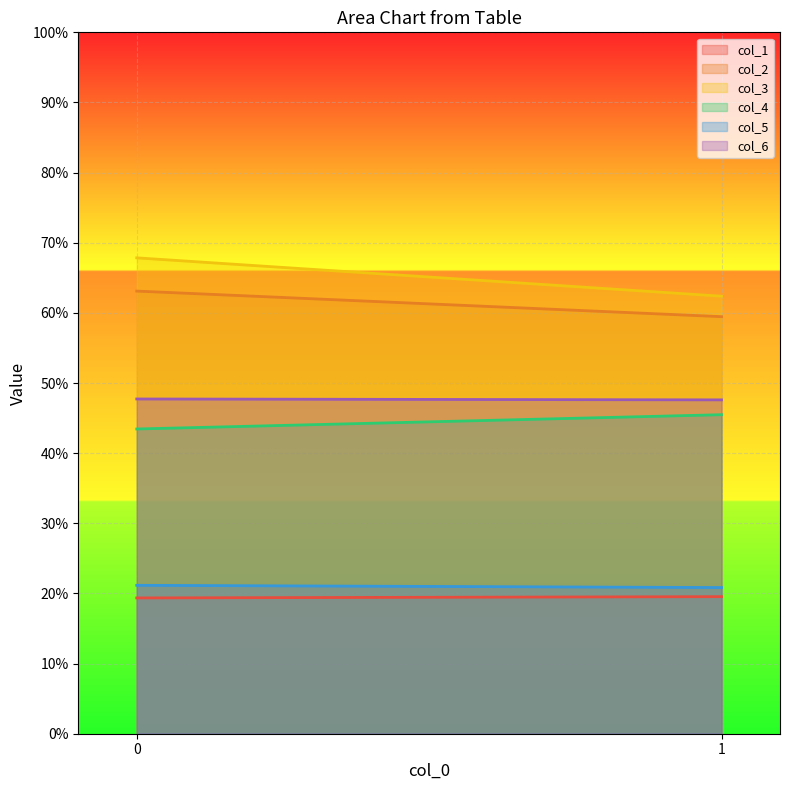

How many data points in col_2 are above 63?

1